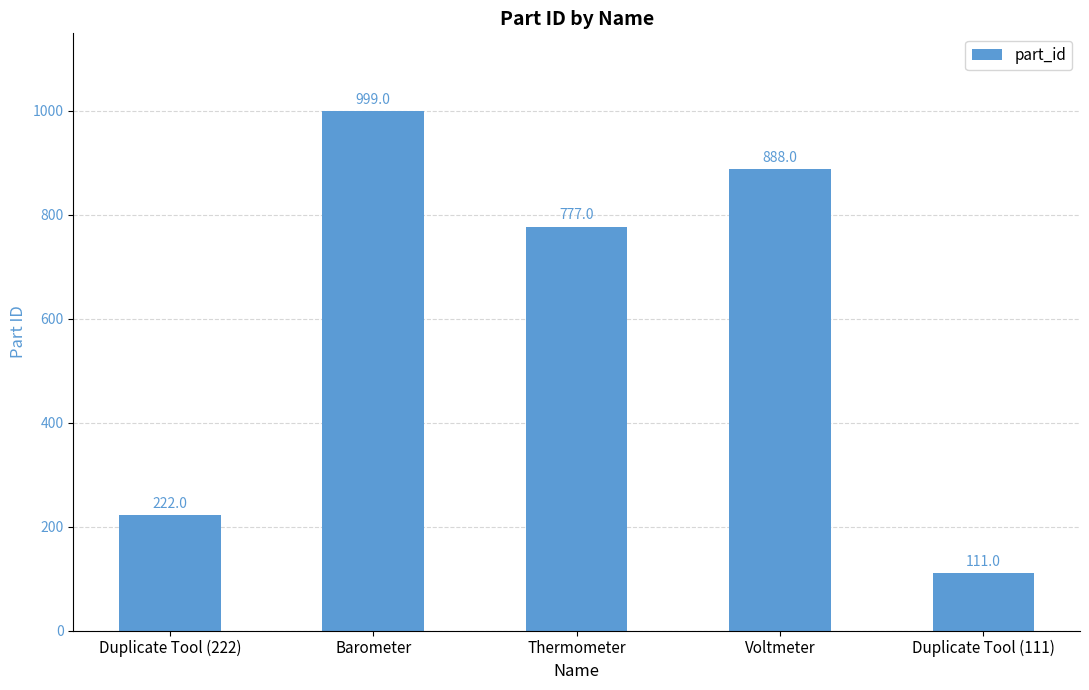

What is the sum of the values at Voltmeter and Duplicate Tool (222)?

1110